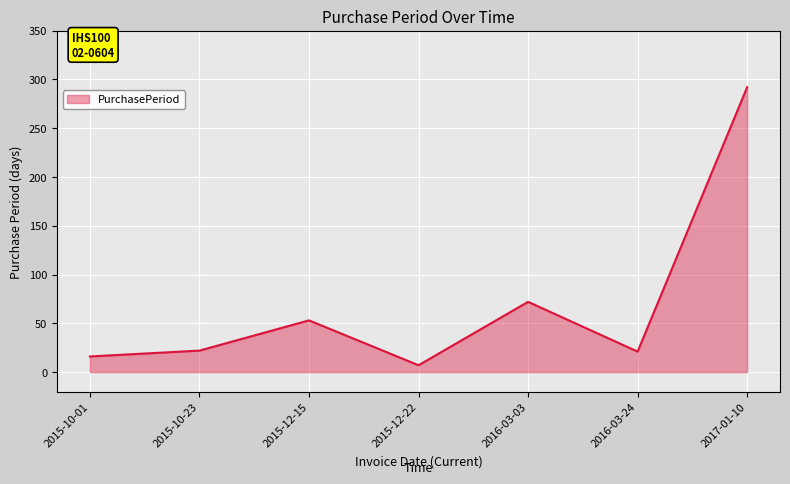

Between 2015-10-01 and 2015-10-23, which is larger?

2015-10-23